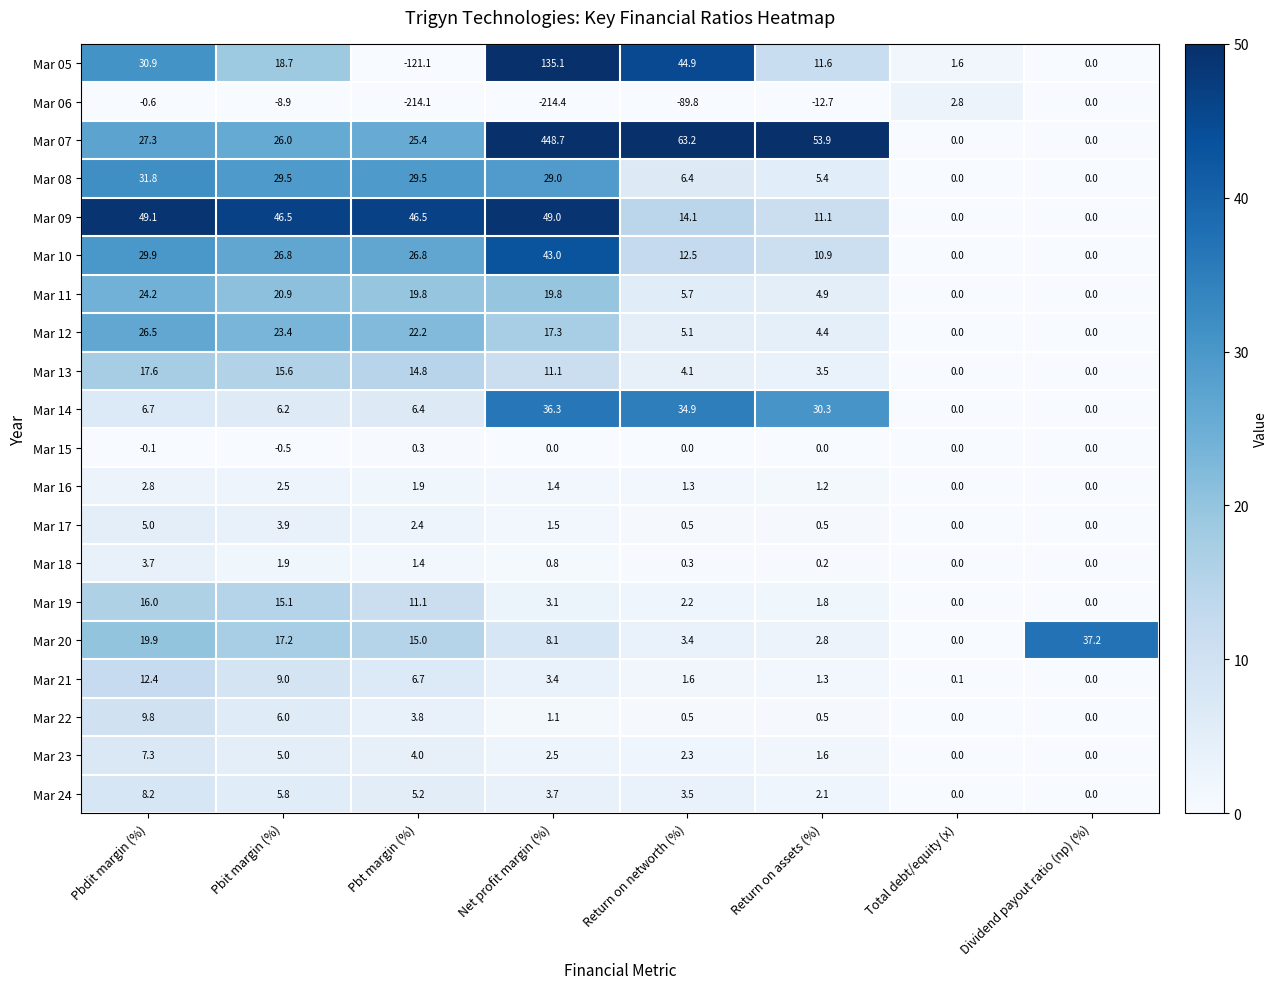

What is the total value across all series at Return on assets (%)?

135.3